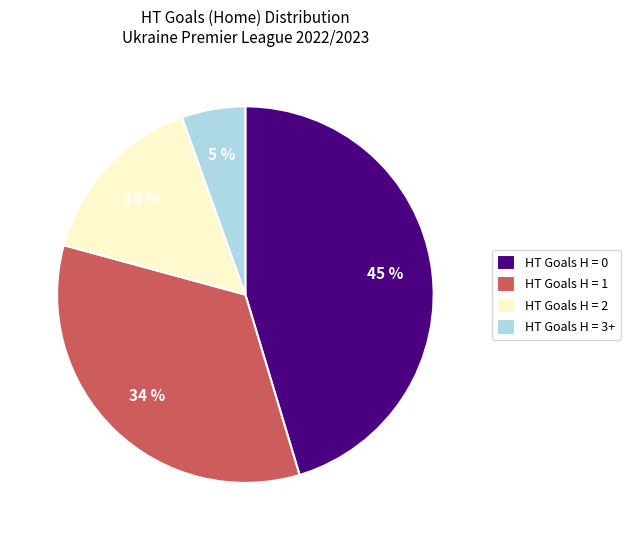

How many segments does this pie chart have?

4